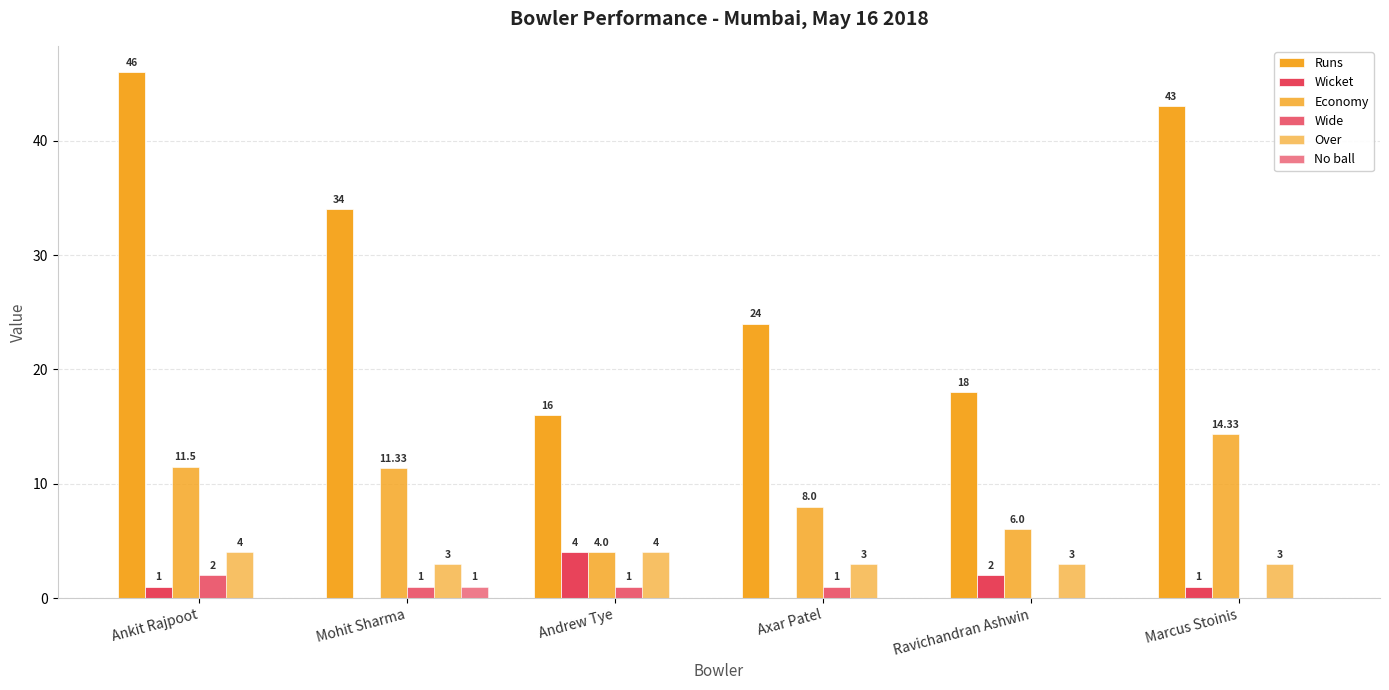

Does the chart contain stacked bars?

No